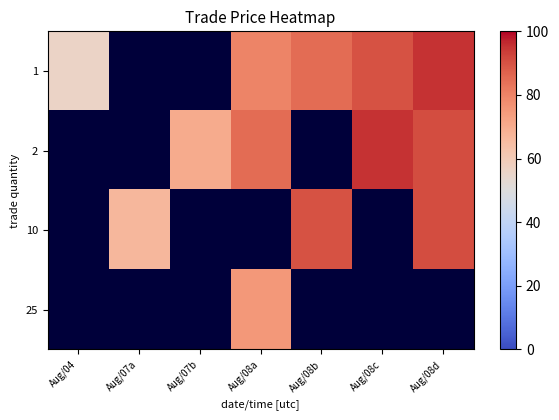

True or false: 2 has a value of 102.5 at Aug/07b.

False